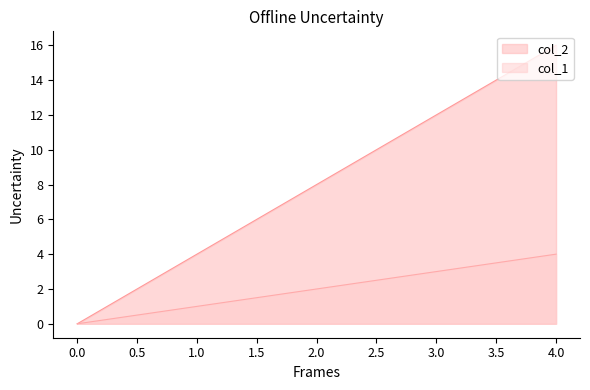

Does the chart have visible grid lines?

No